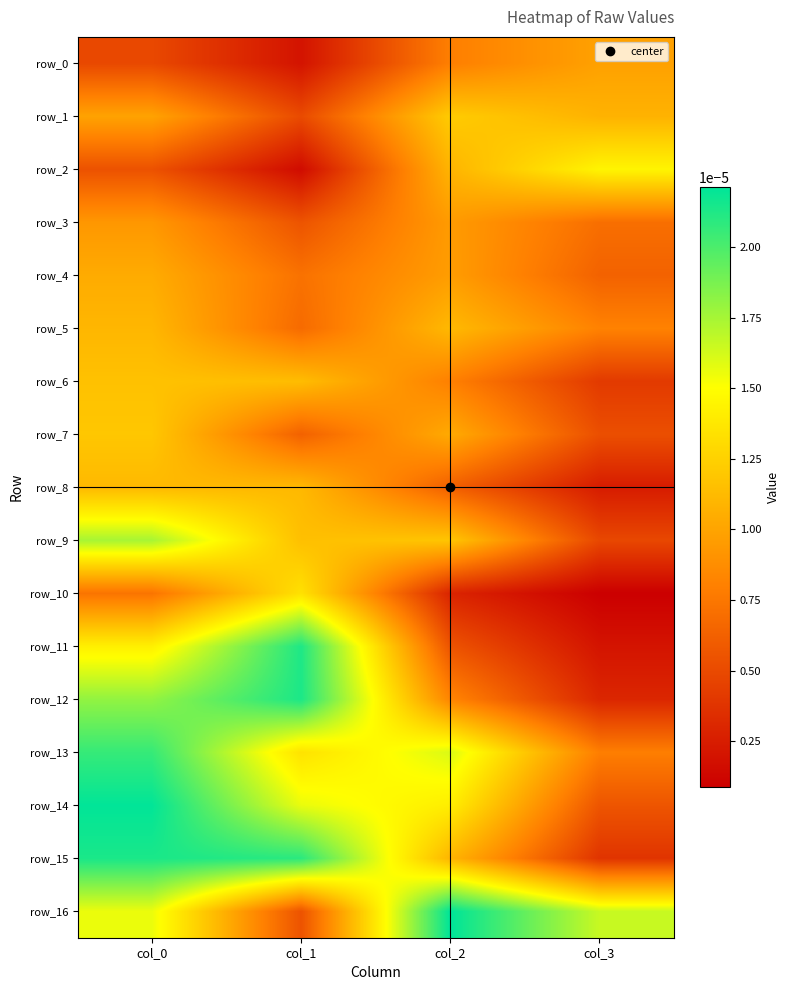

Which series has the widest spread of values?

row_11